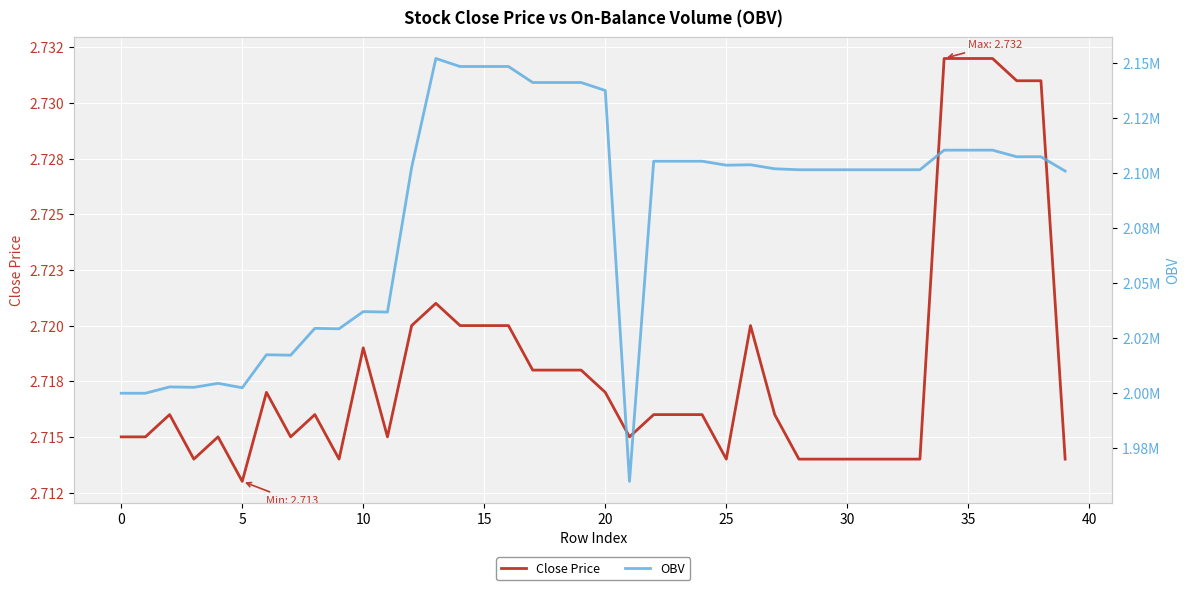

Is it true that Close Price equals 0.6 at 40?

False